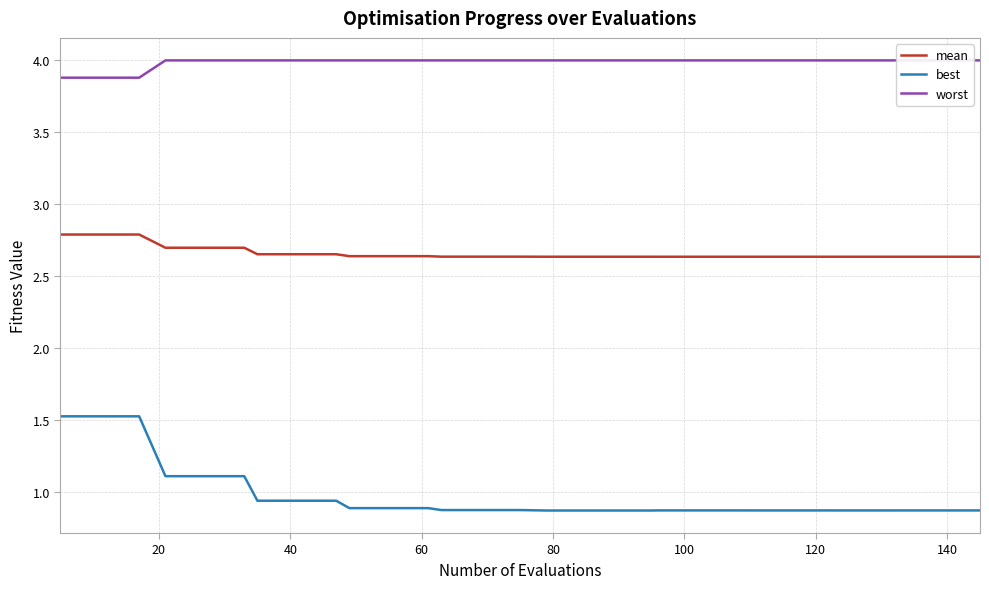

What is the maximum value for best?

1.5